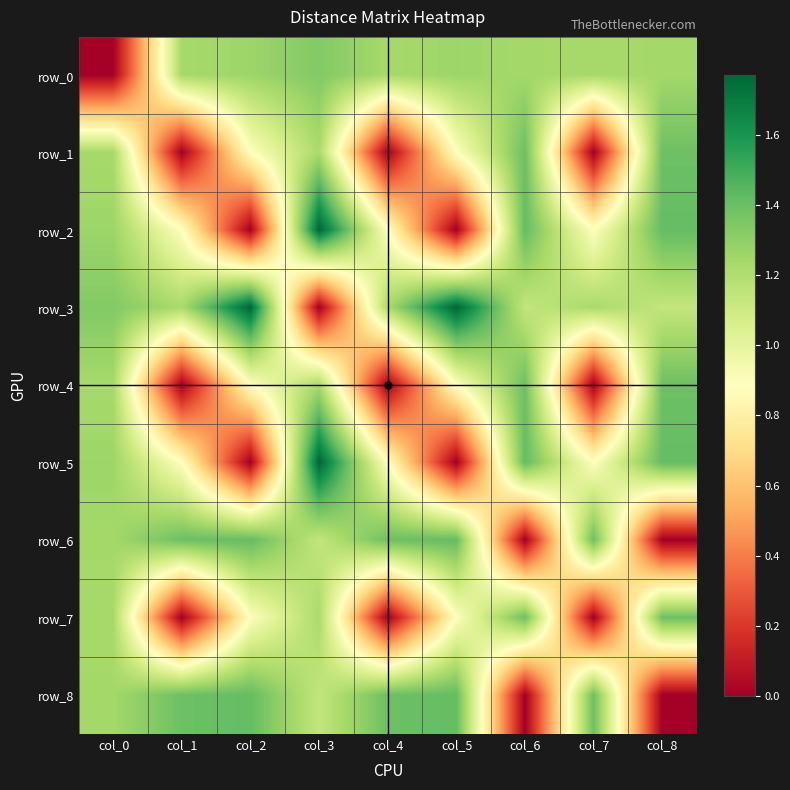

Which category has the highest value in the row_4 series?

col_6